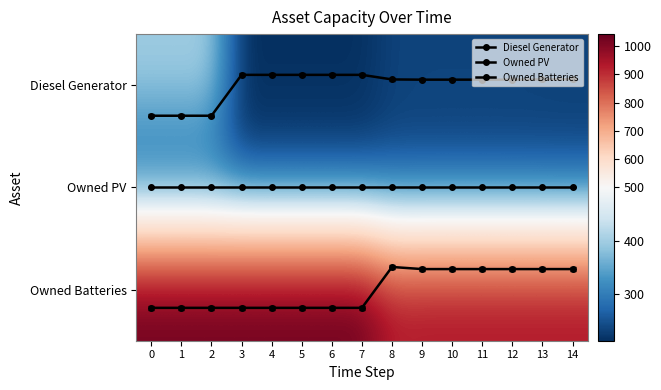

Rank the categories by Owned Batteries value from highest to lowest.

0, 1, 2, 3, 4, 5, 6, 7, 9, 10, 11, 12, 13, 14, 8